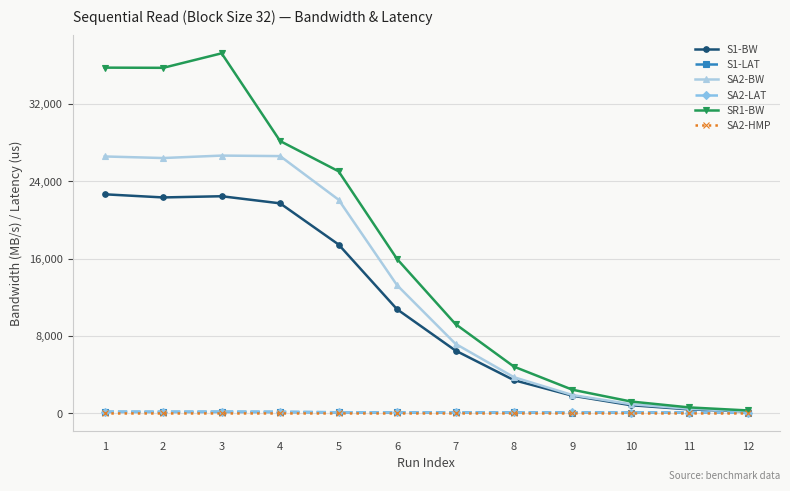

Which series changed the most between 3 and 9?

SR1-BW